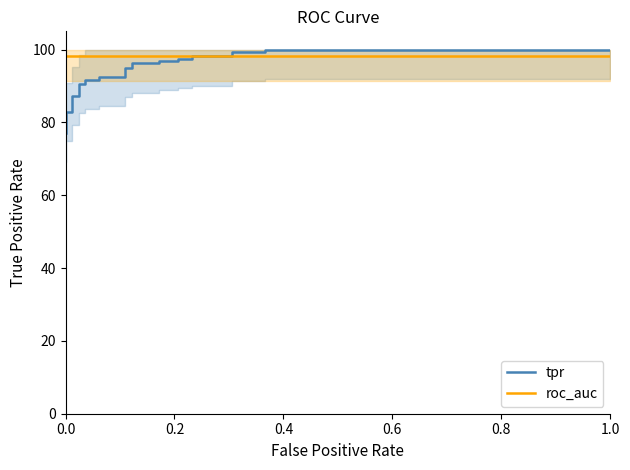

Which series ends up on top after the final intersection of tpr and roc_auc?

tpr